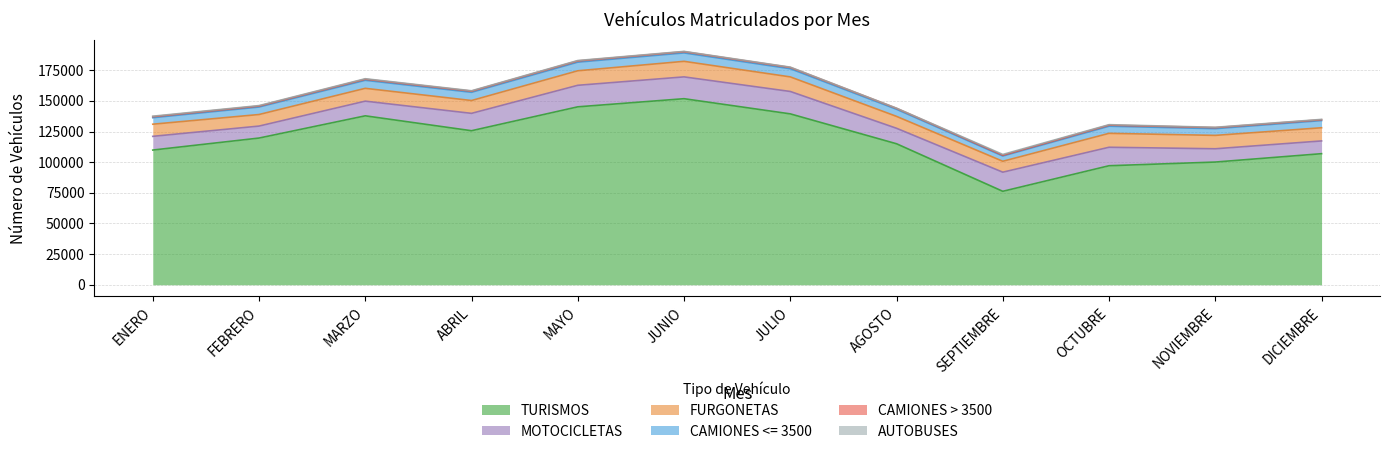

What is the difference between the maximum and minimum values in the FURGONETAS series?

3791